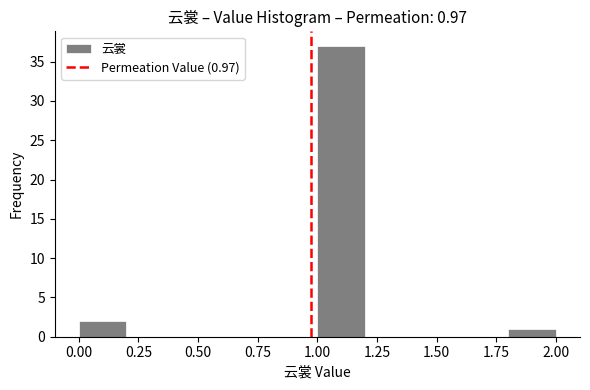

Which range on the x-axis has the tallest bar?

1.0 to 1.2